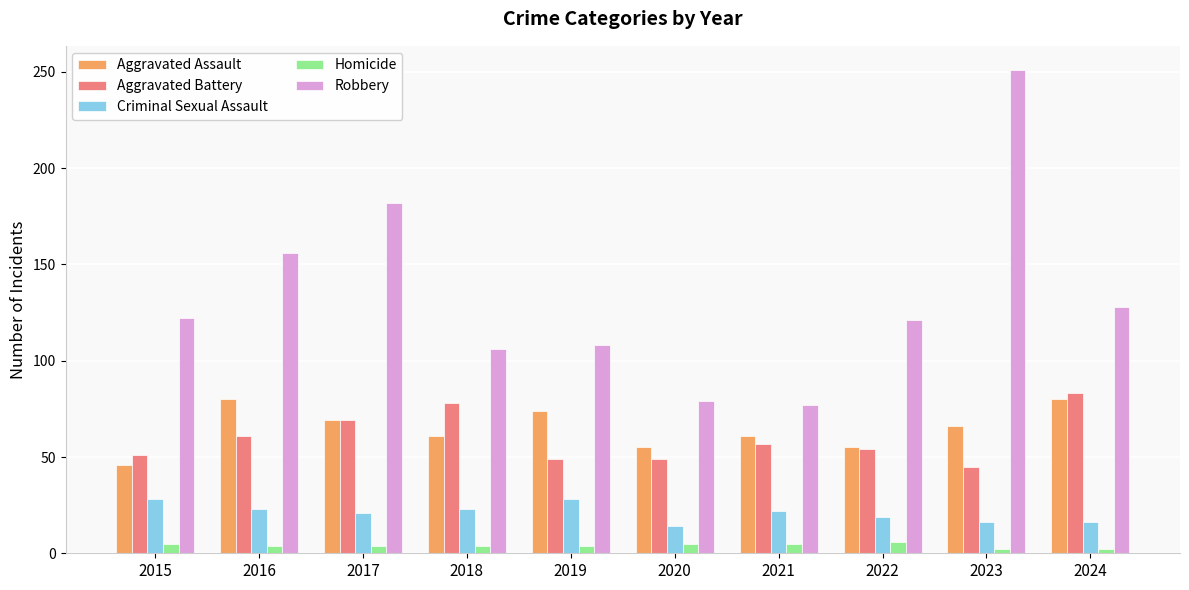

What is the value of the Homicide bar at the 8th from the left?

6